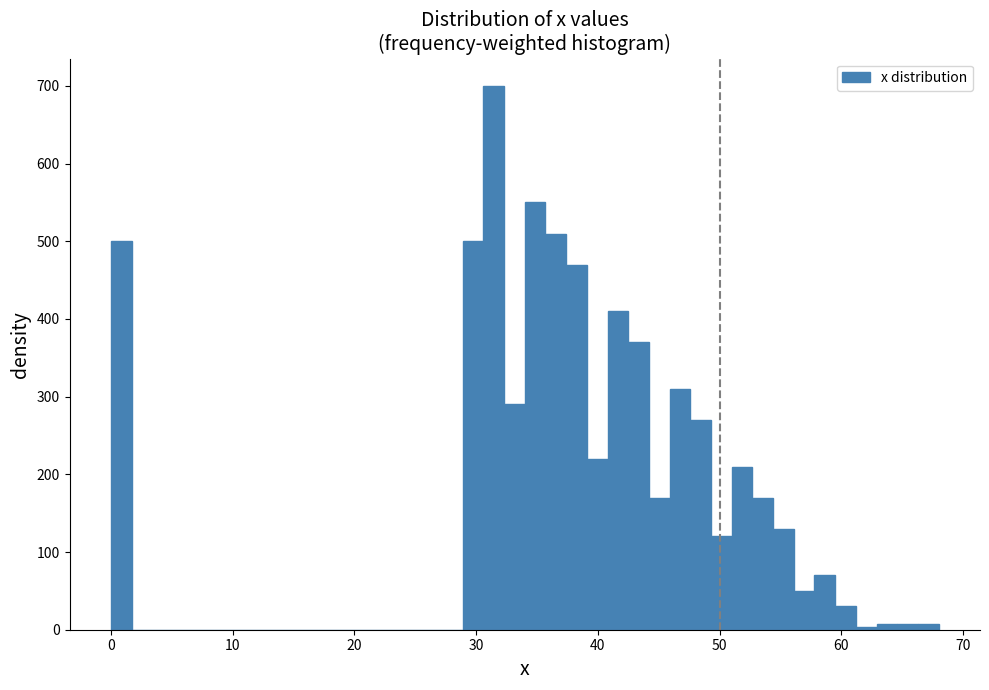

Read against the x-axis, roughly where is the centre of the tallest bar?

31